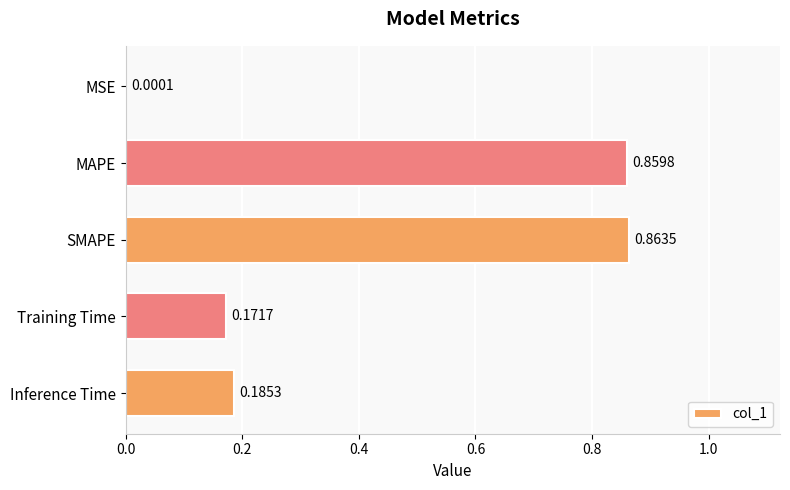

Are the bars horizontal?

Yes